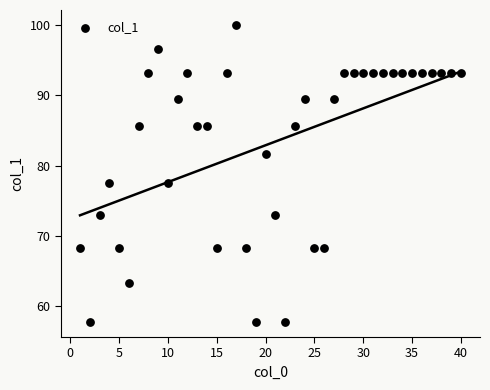

What is the range of Y values (max minus min)?

42.3